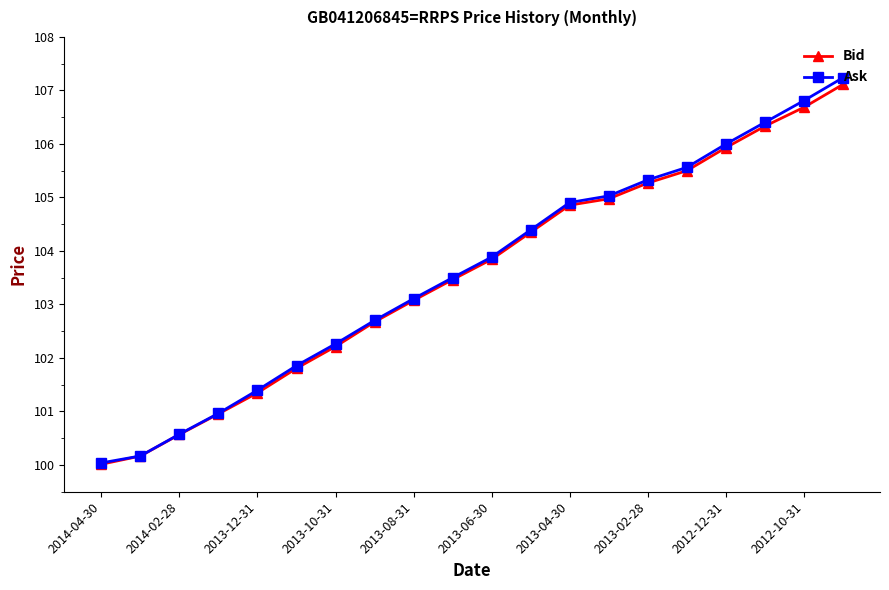

What is the greatest value displayed?

107.2